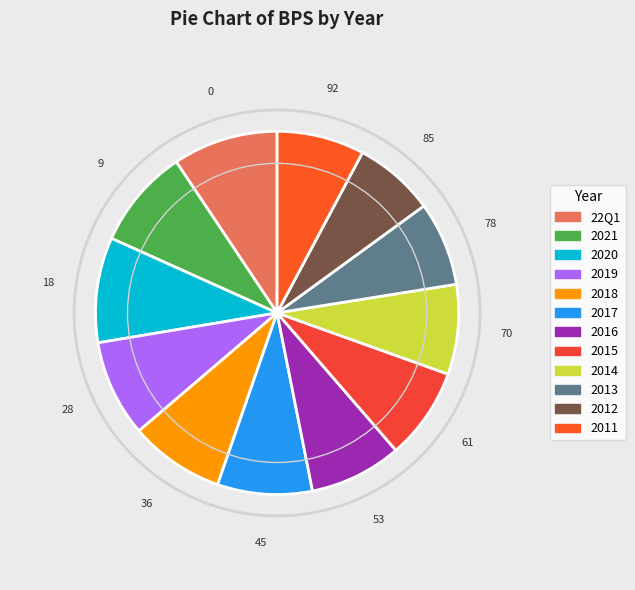

Which slice is the largest?

22Q1